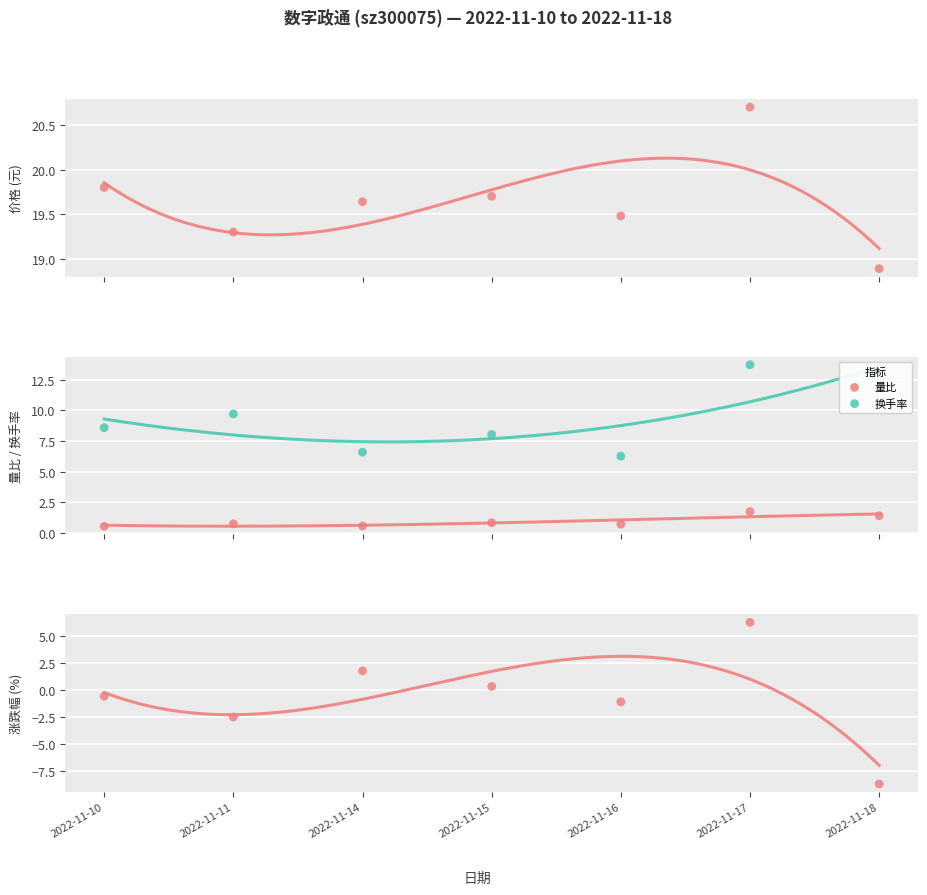

At how many categories does at least one series exceed 6?

7